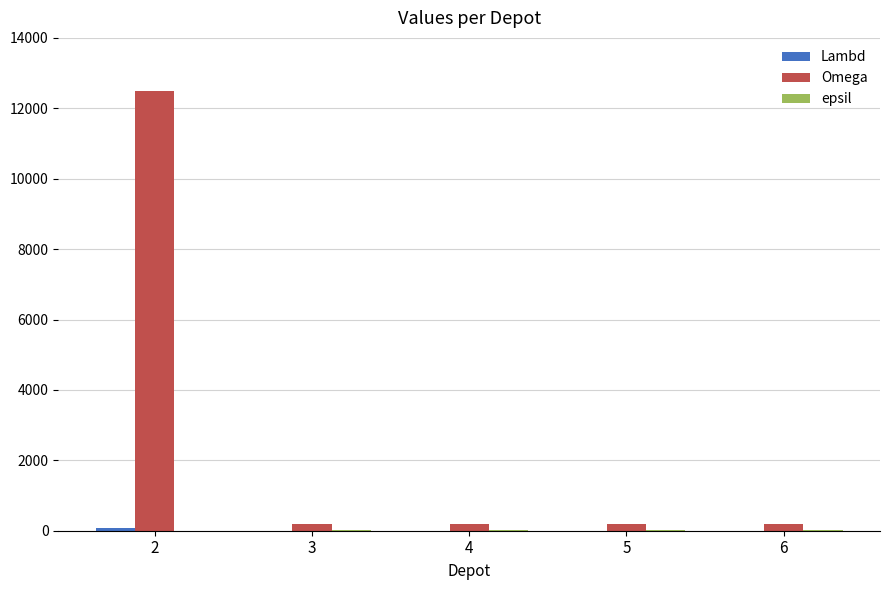

Which series has the largest total across all categories?

Omega